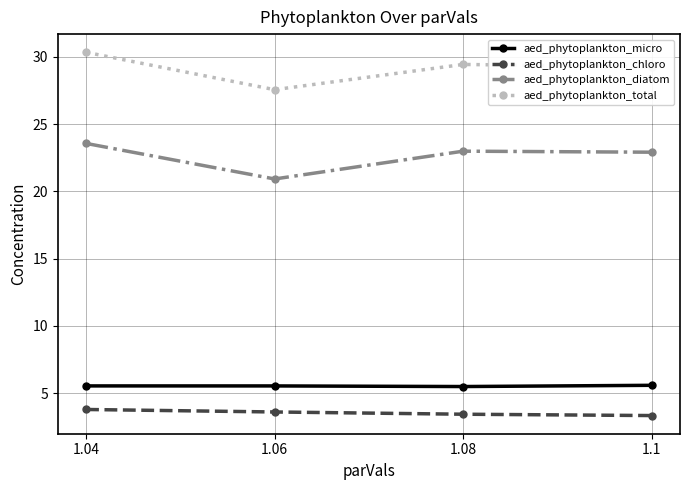

The aed_phytoplankton_micro series shows 9.7 at 1.1. True or false?

False